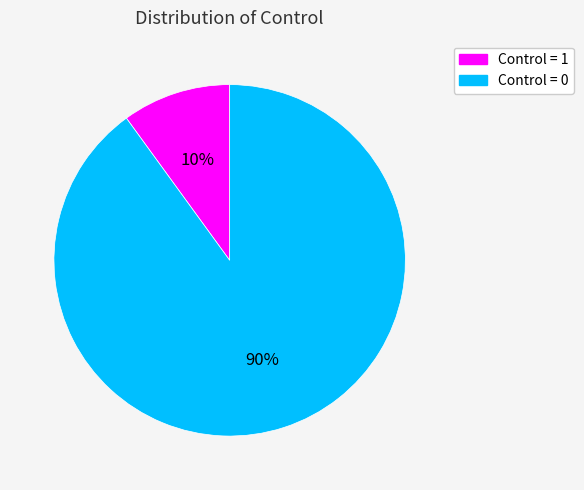

The Control = 0 slice represents 81% of the pie. True or false?

False